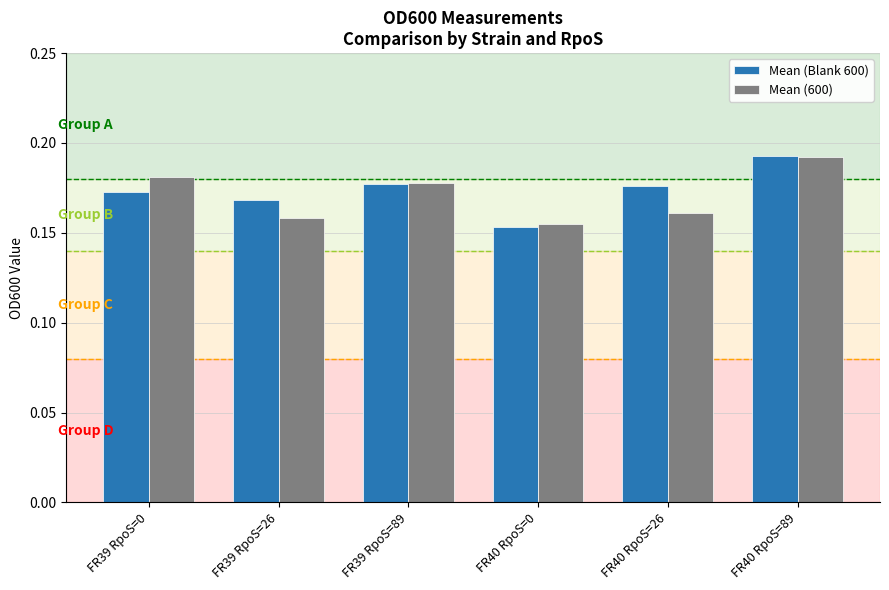

What is the sum of the Mean (Blank 600) values at FR40 RpoS=89 and FR40 RpoS=26?

0.4